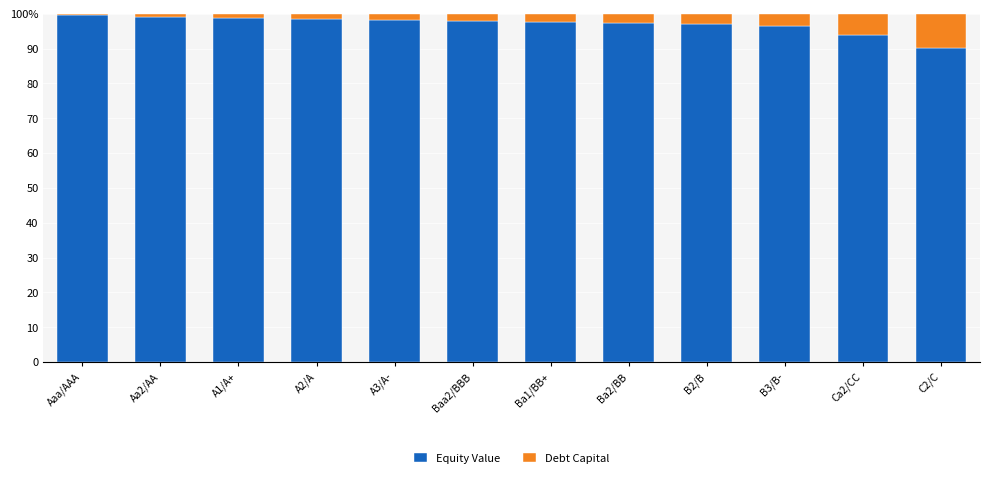

Are the bars grouped side by side (vs. stacked)?

No